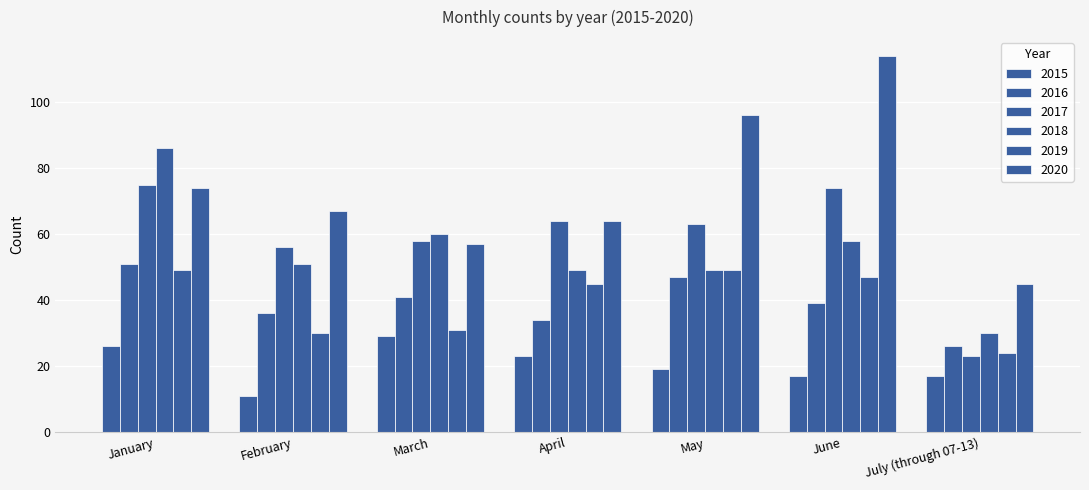

How many data points does each series have?

7